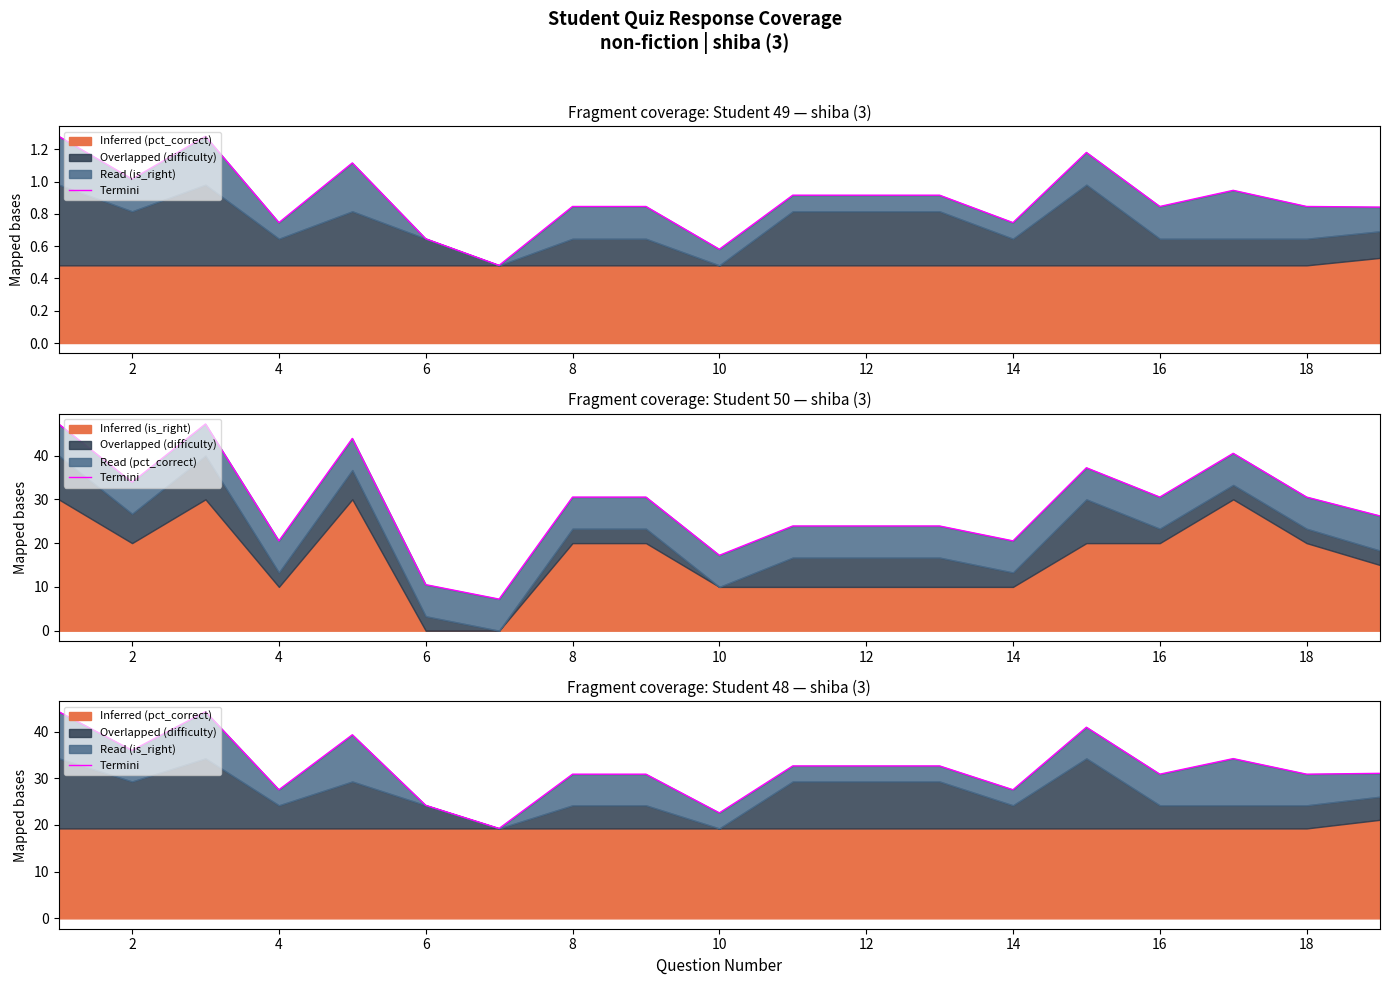

What is the average value?

32.2